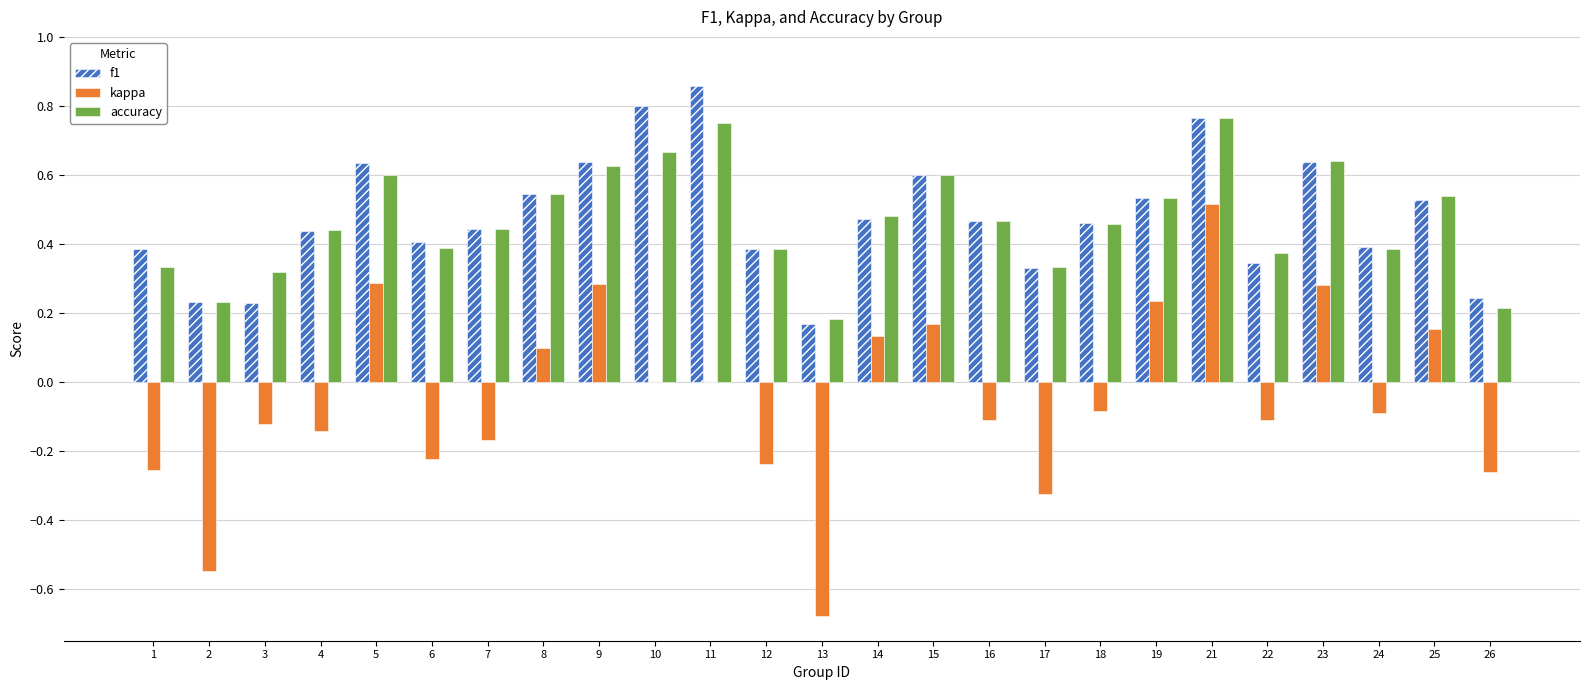

The f1 series shows 0.5 at 16. True or false?

True